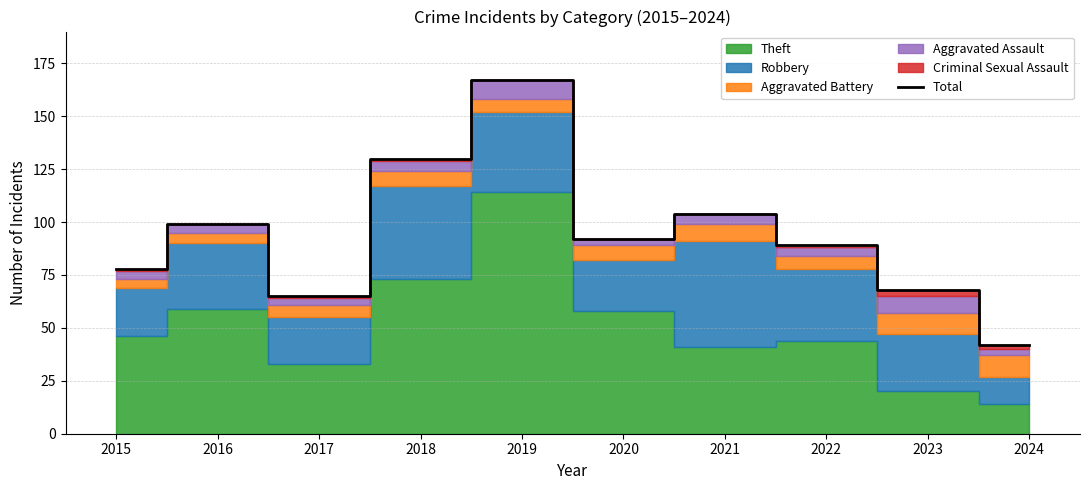

What is the sum of the values at 2023 and 2017?

133